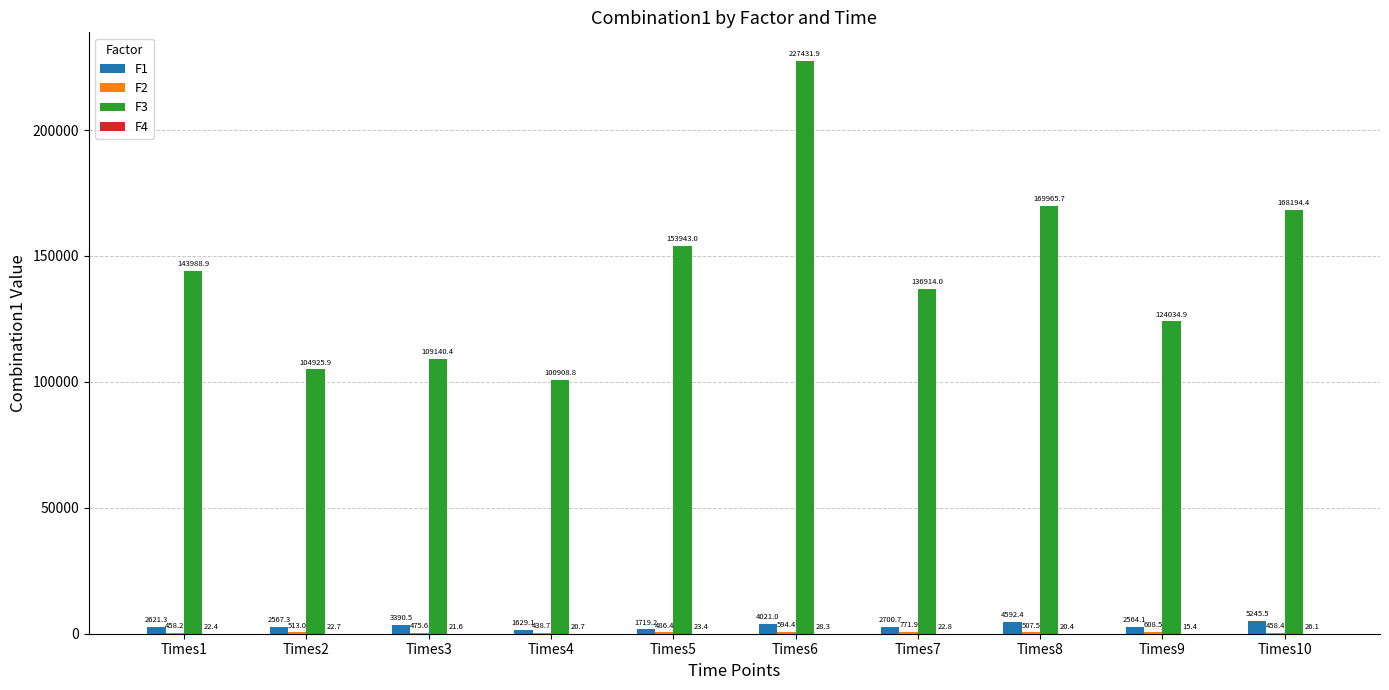

Which label corresponds to the largest value in the chart?

Times6